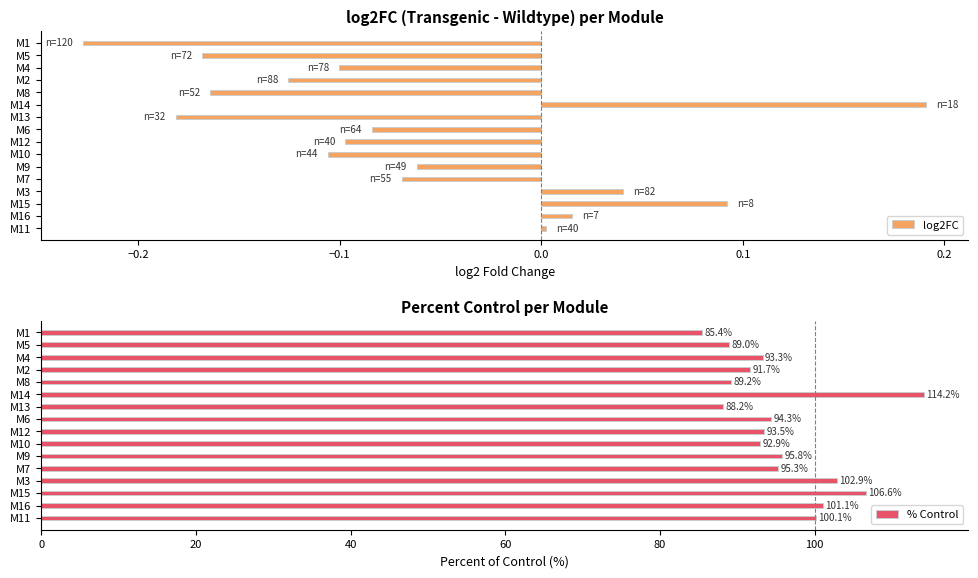

What is the sum of the % Control values at M8 and M5?

178.2